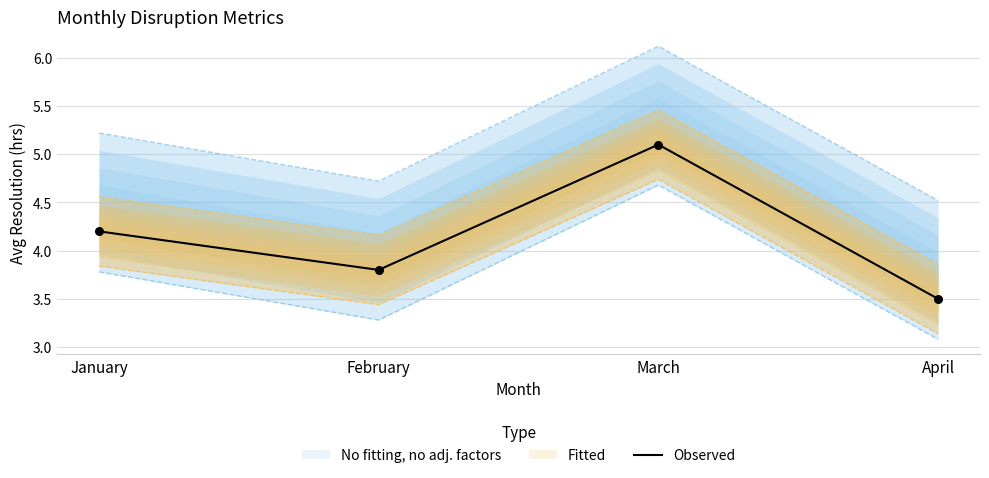

Which has a higher value, January or February?

January